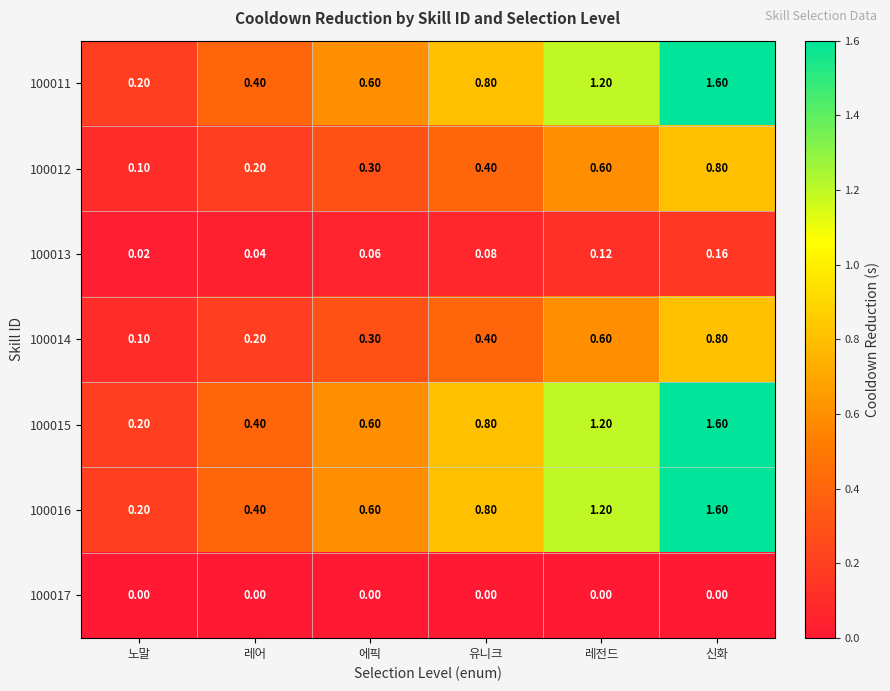

At which category is the sum across all series the highest?

신화